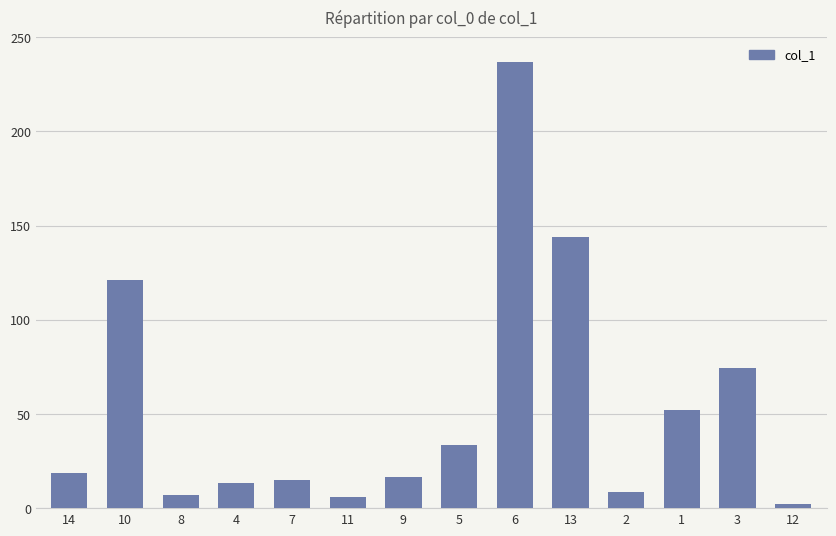

What is the change in value from 14 to 4?

-5.2